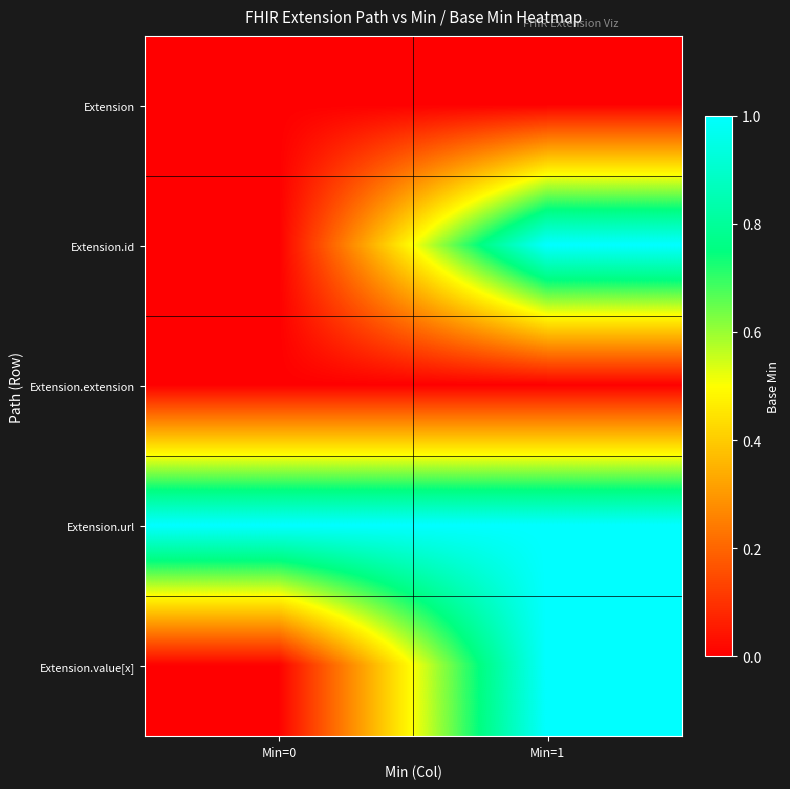

Which series has the largest total across all categories?

Extension.url